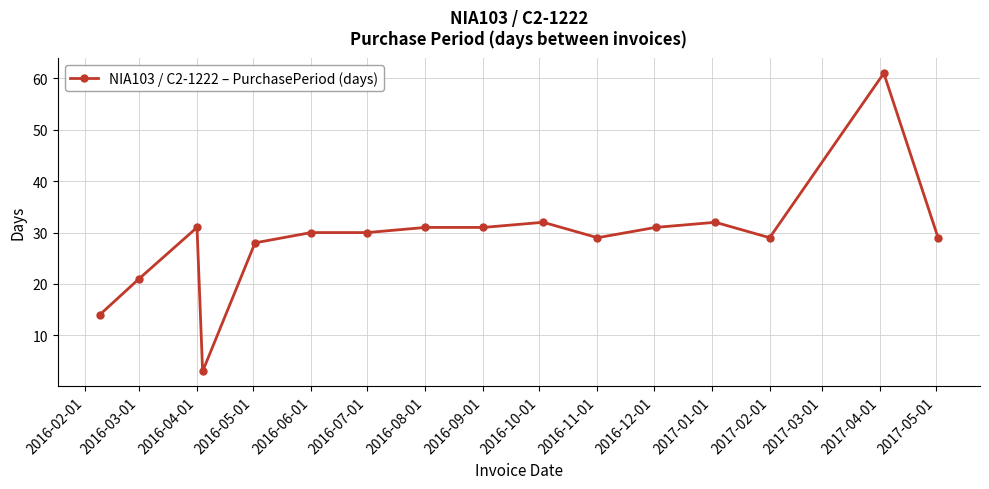

Count the number of data series in this chart.

1